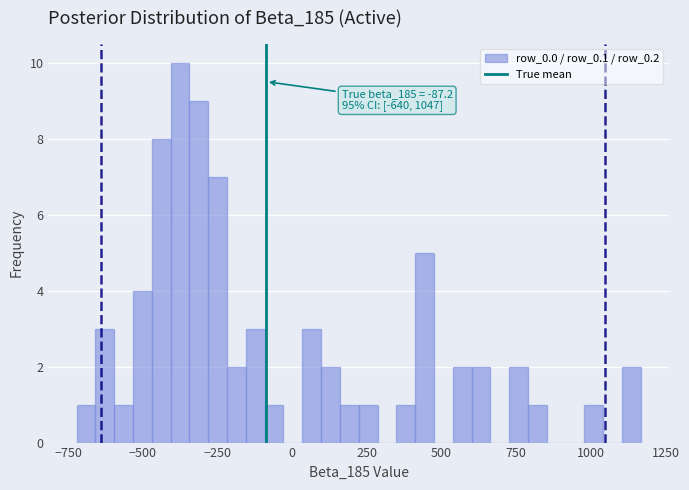

Around what value on the x-axis is the tallest bar? Give the approximate position of its centre, as read against the axis.

-350